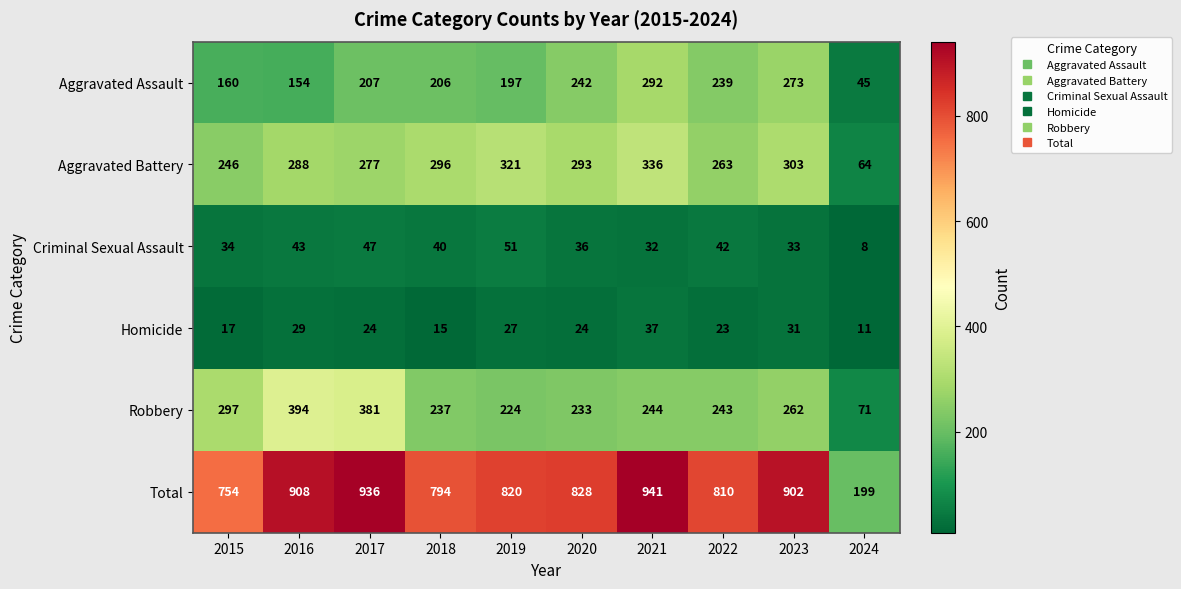

Rank the series at 2017 from lowest to highest value.

Homicide, Criminal Sexual Assault, Aggravated Assault, Aggravated Battery, Robbery, Total